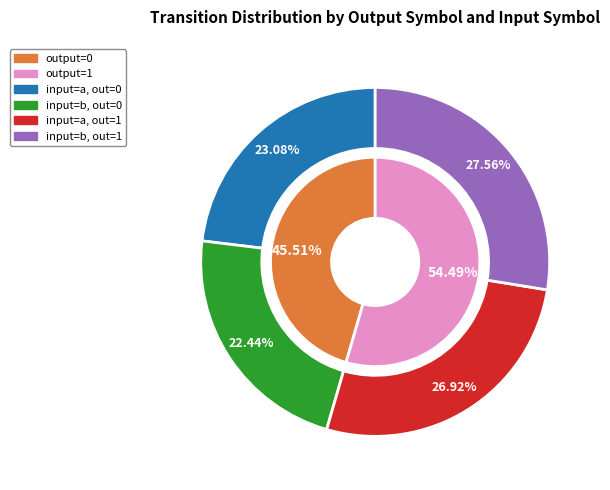

Which slice is the smallest?

output_0